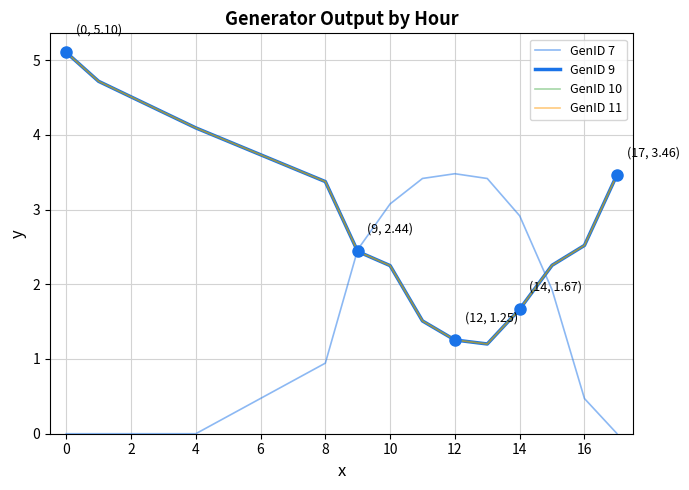

Does the chart display data point markers on the line(s)?

No